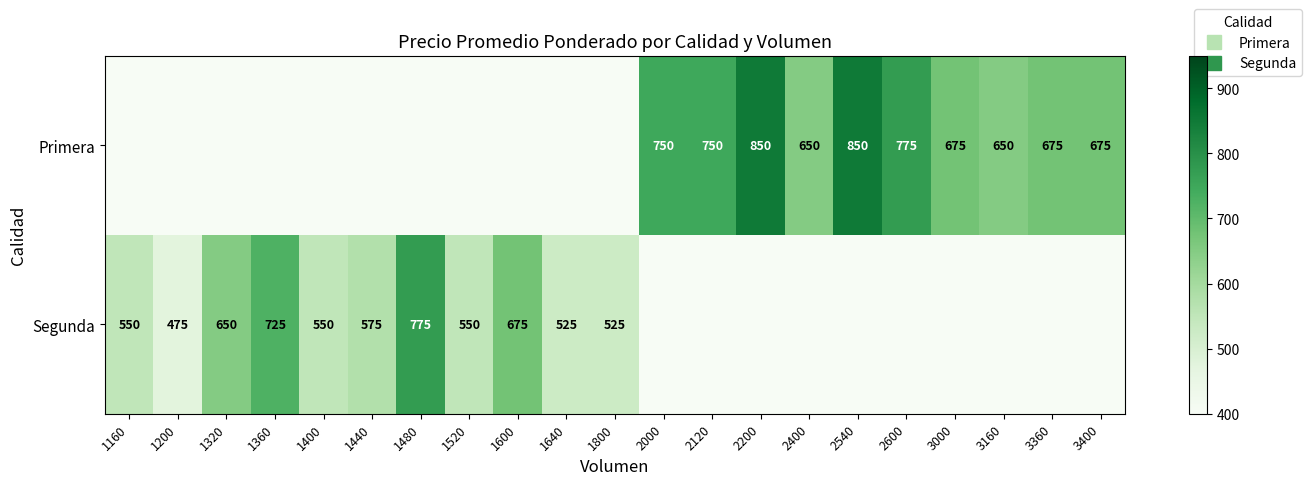

Which has a higher value, 2400 or 3000?

3000